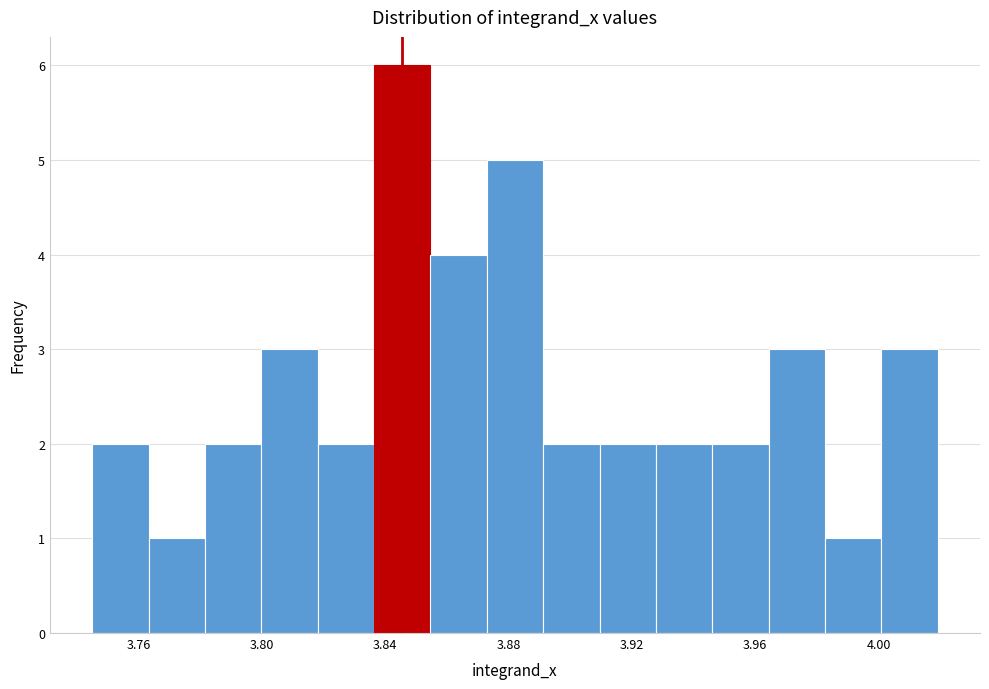

Read against the x-axis, roughly where is the centre of the tallest bar?

3.845